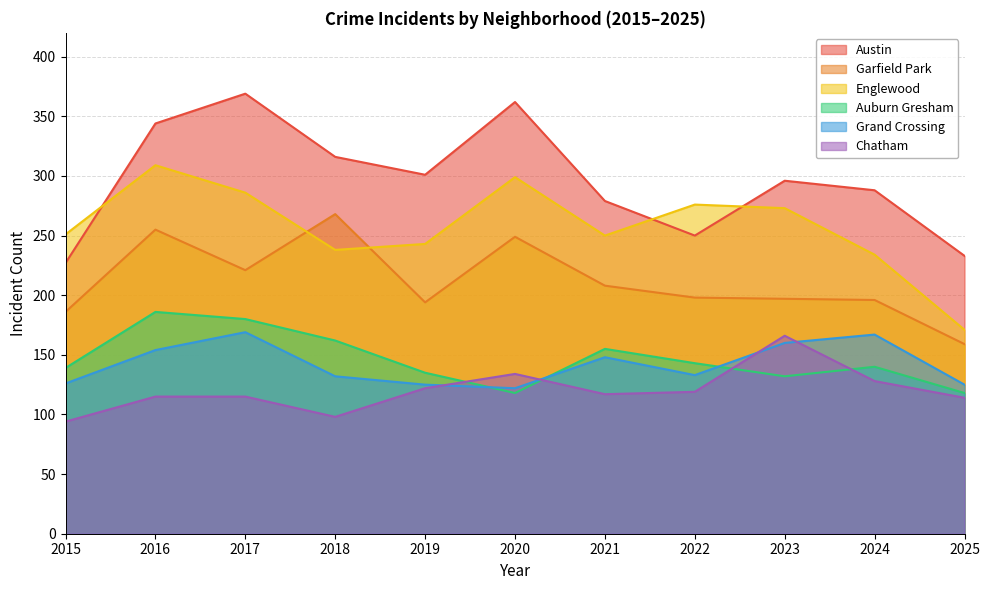

Is it true that Englewood equals 176 at 2022?

False